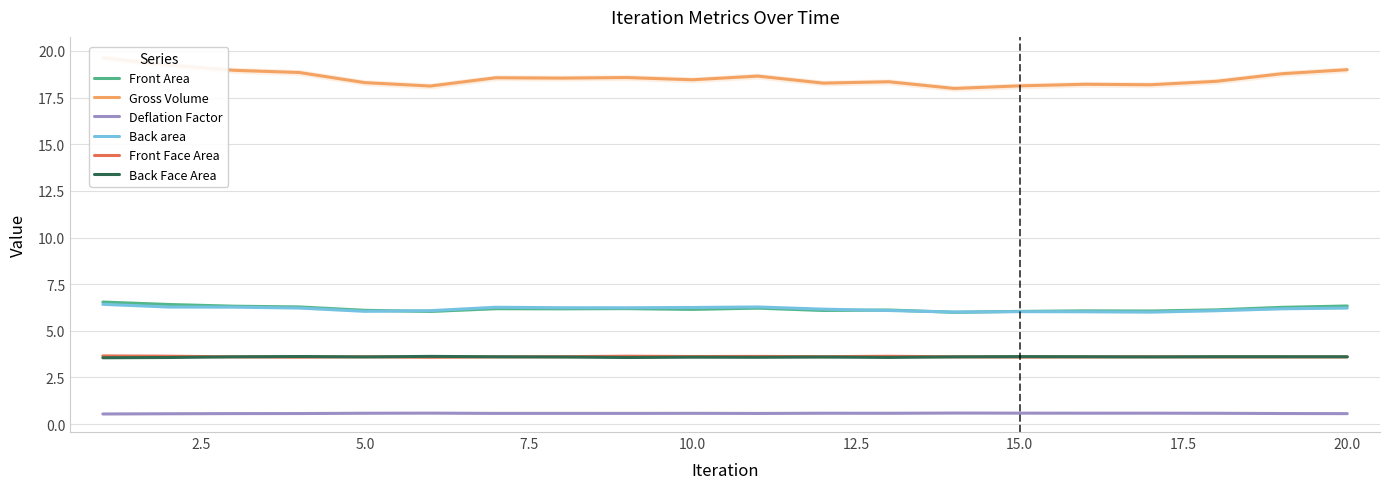

True or false: Deflation Factor and Front Area intersect in this chart.

False